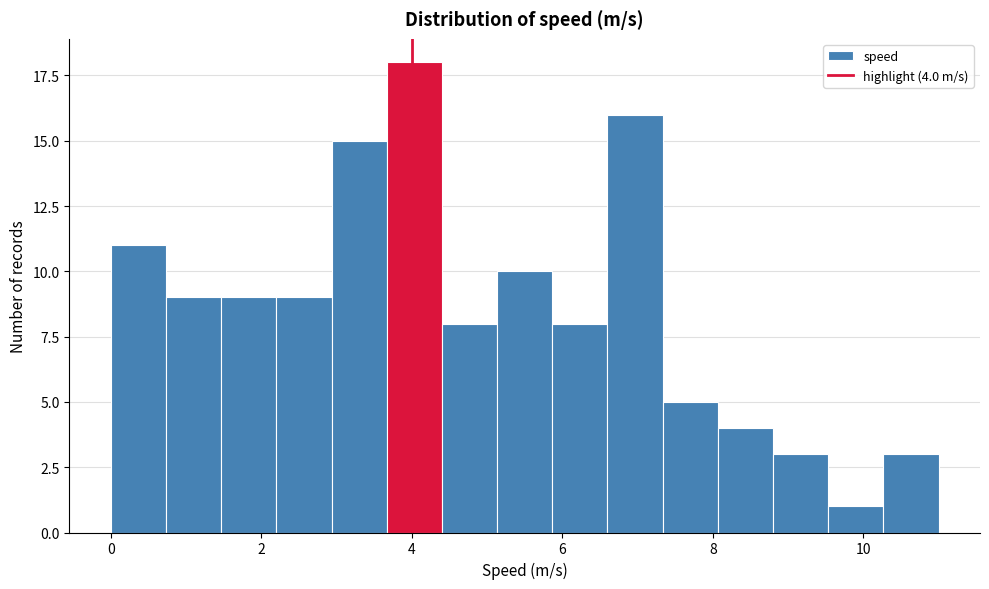

Read against the x-axis, roughly where is the centre of the tallest bar?

4.0